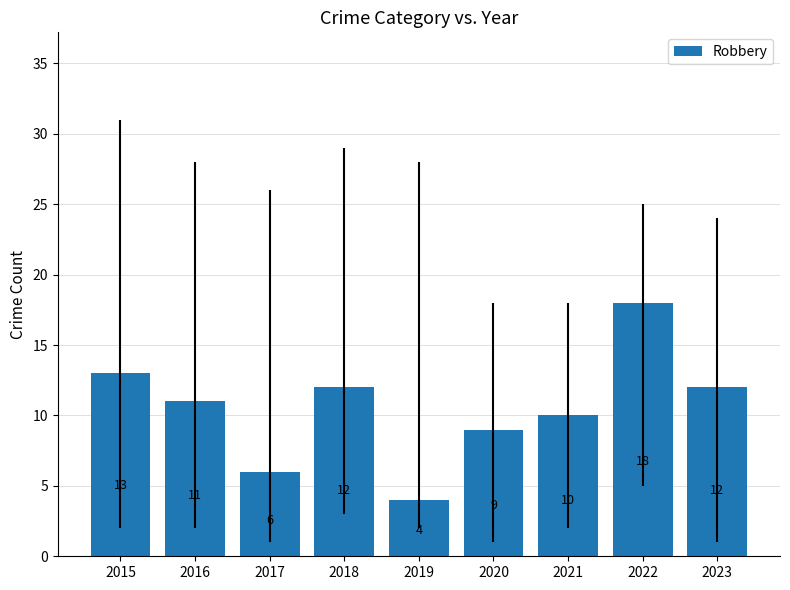

How many bars are there in total?

9